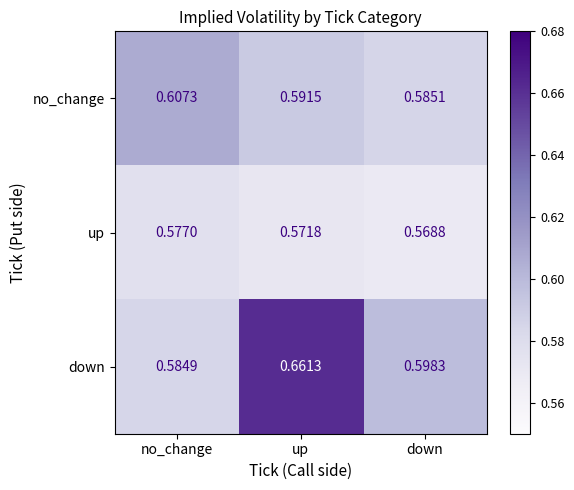

How many series are shown in this chart?

3